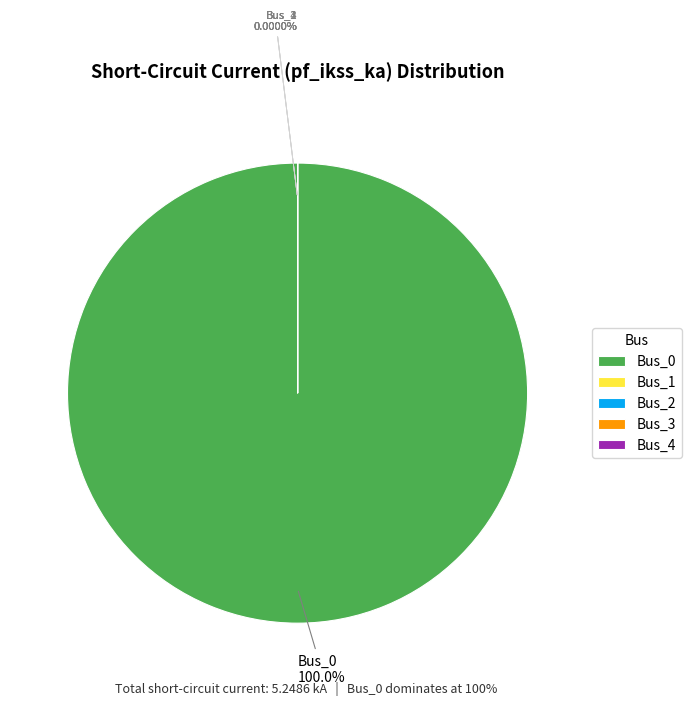

Which category has the smallest portion of the pie?

Bus_1